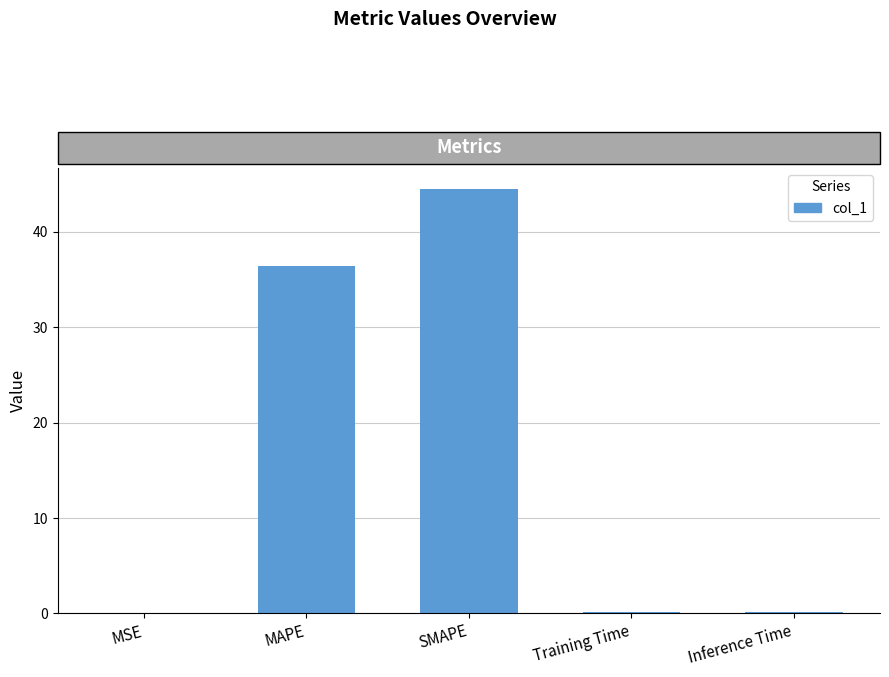

Between SMAPE and MSE, which is larger?

SMAPE